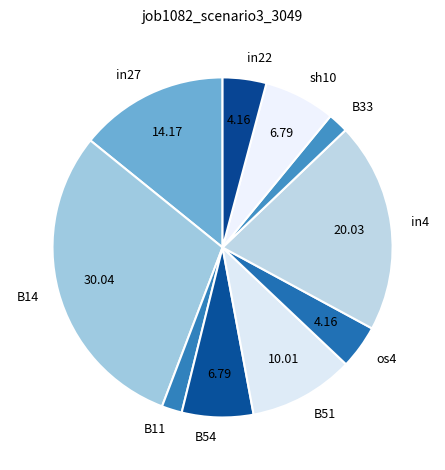

Approximately how many times larger is the value at in4 compared to B33?

10.4